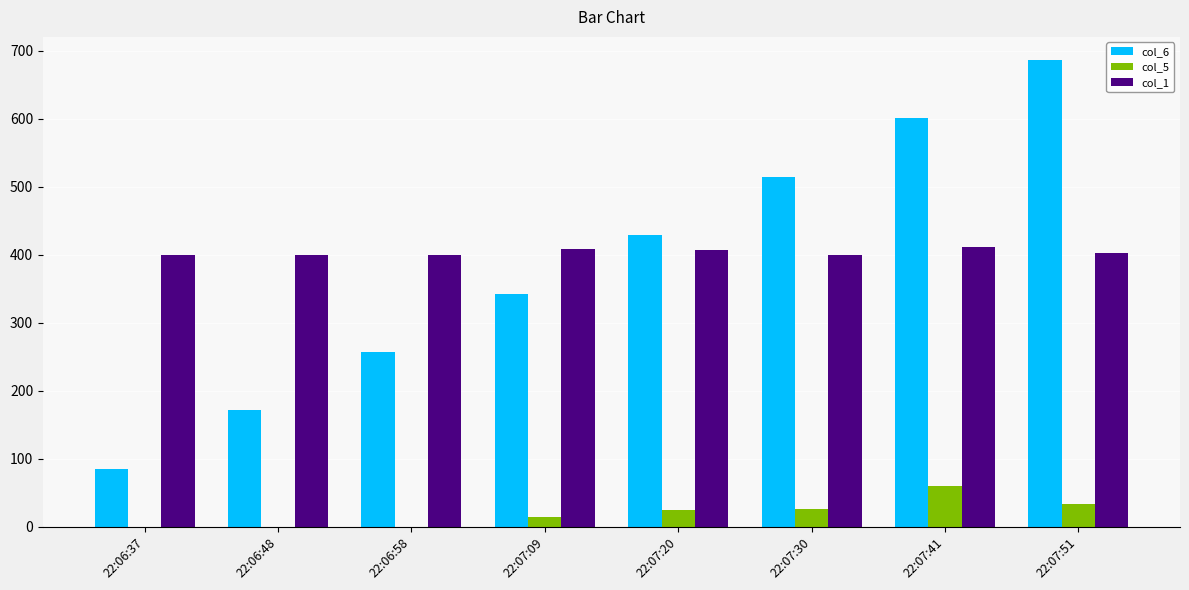

What is the sum of all col_5 values?

159.0